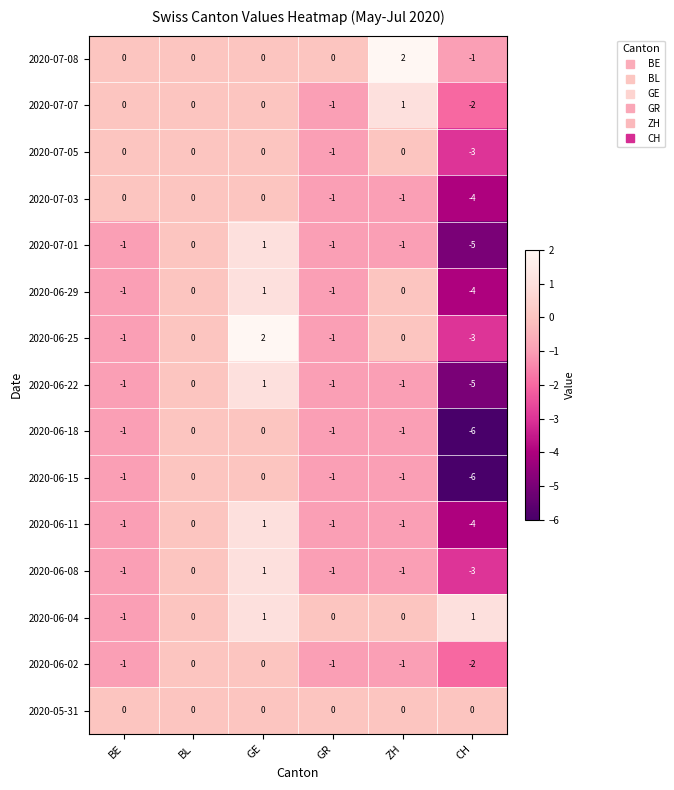

What is the total value across all series at GE?

8